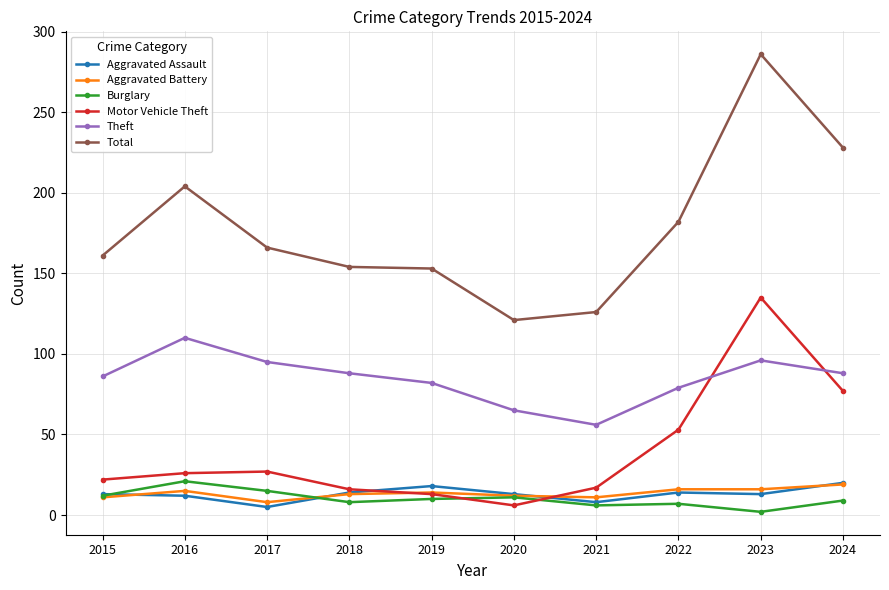

What is the sum of all Aggravated Assault values?

130